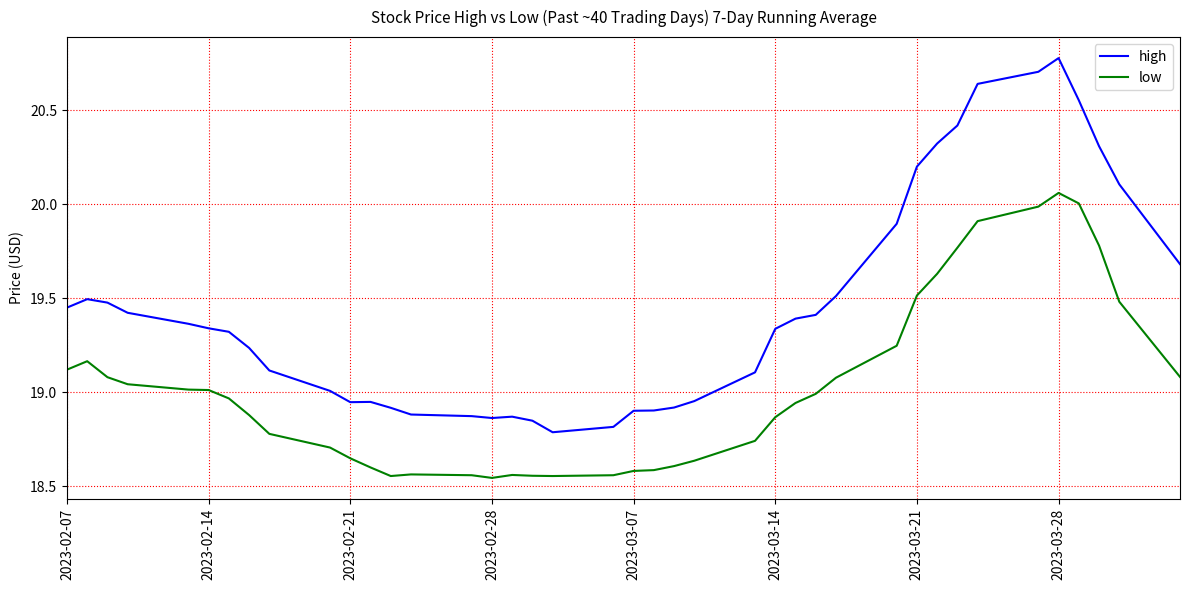

Which series has the widest spread of values?

high